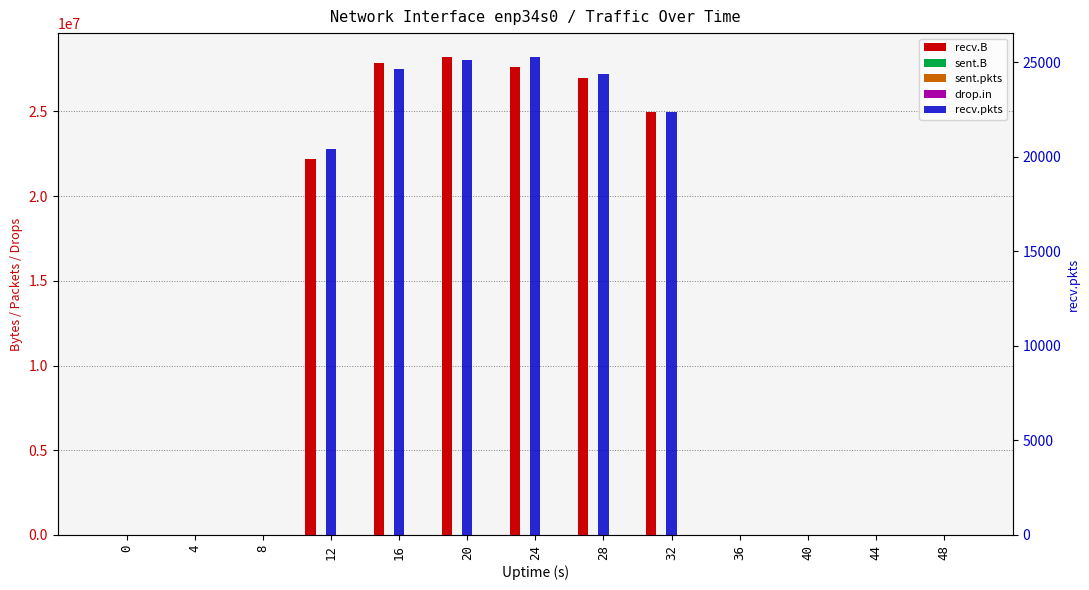

What is the sum of all sent.pkts values?

8